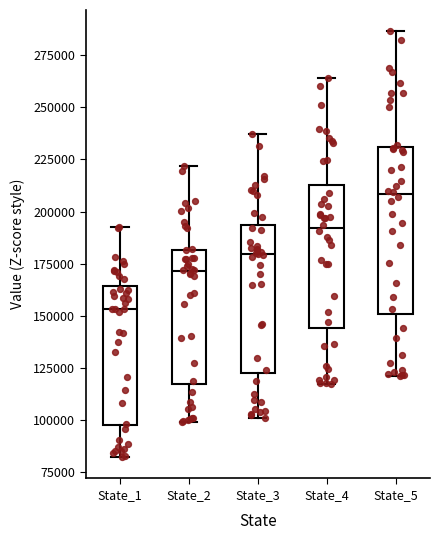

Where does the median line of the box for State_1 sit on the y-axis? The values are not printed on the chart, so give them approximately, as read against the axis.

155000